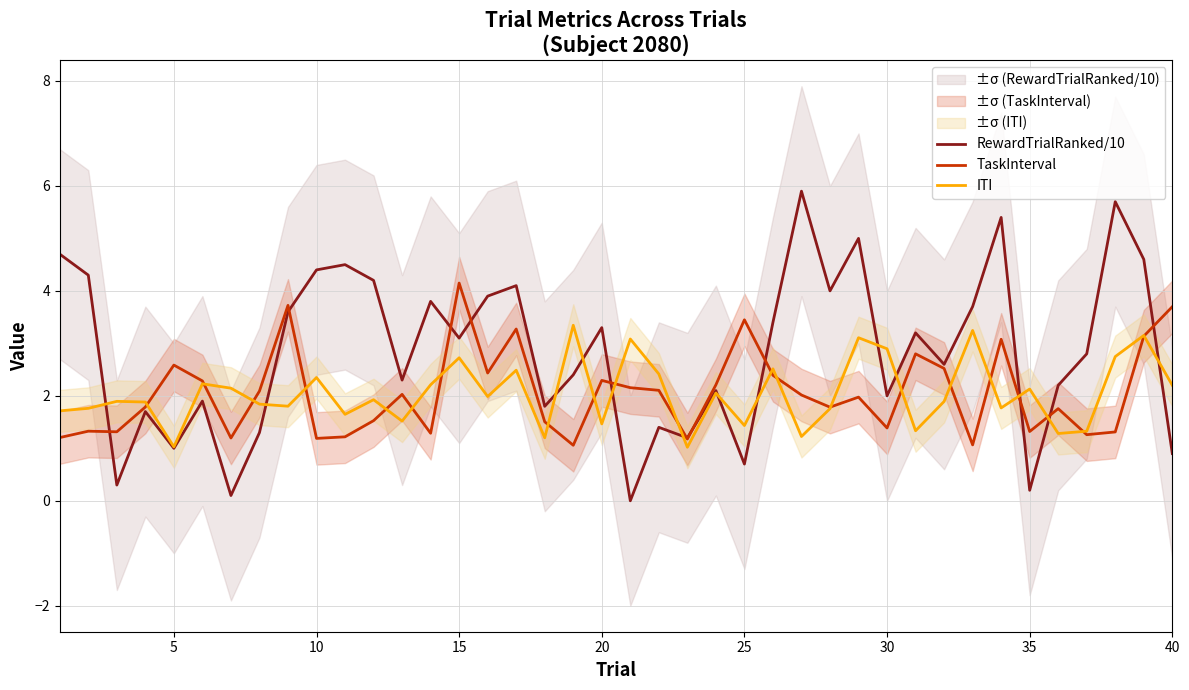

True or false: TaskInterval has a value of 1.4 at 30.

True